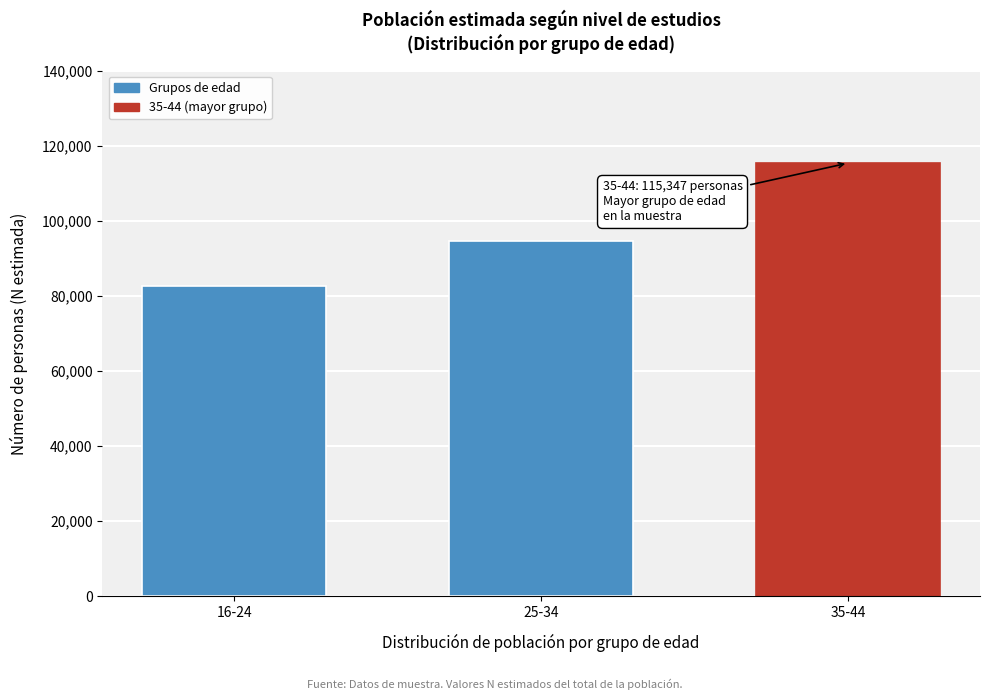

Reading left to right, what are all the values shown in this chart?

16-24=82616	25-34=94565	35-44=115347